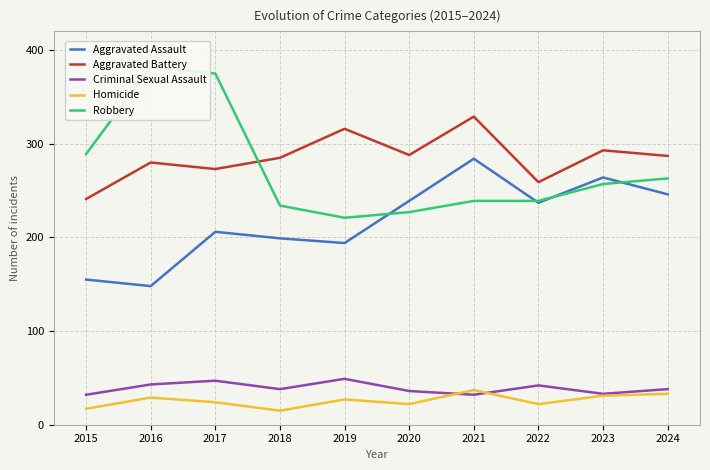

How many lines are shown in the chart?

5